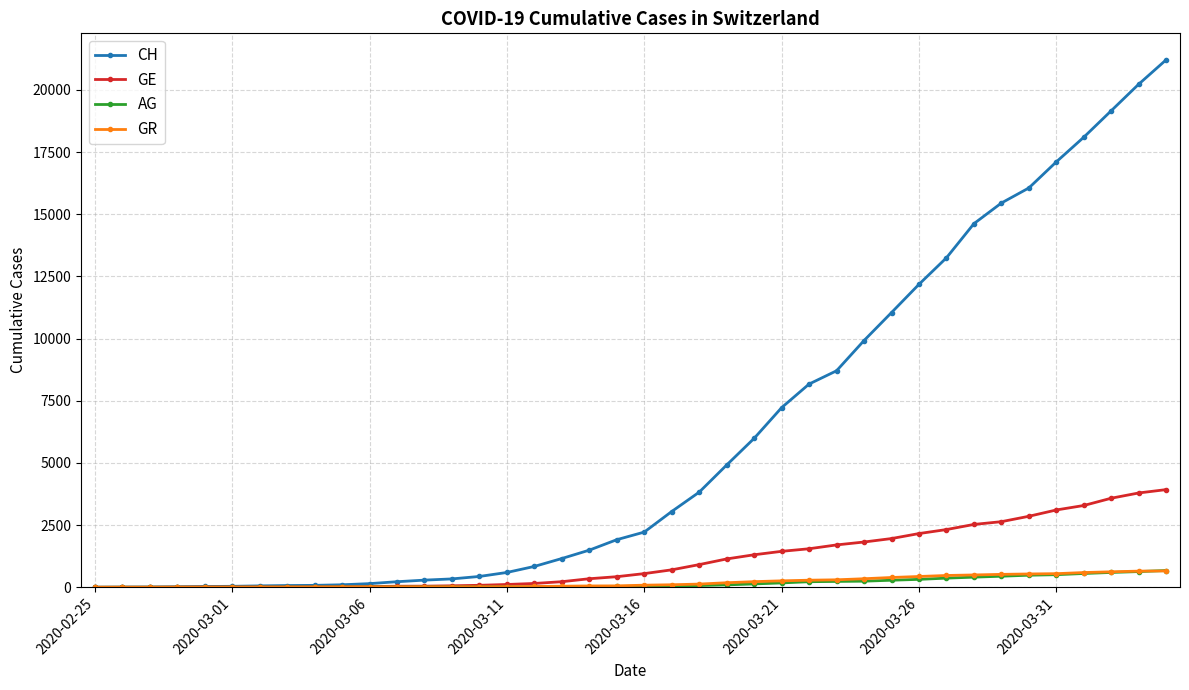

Which series has the largest total across all categories?

CH